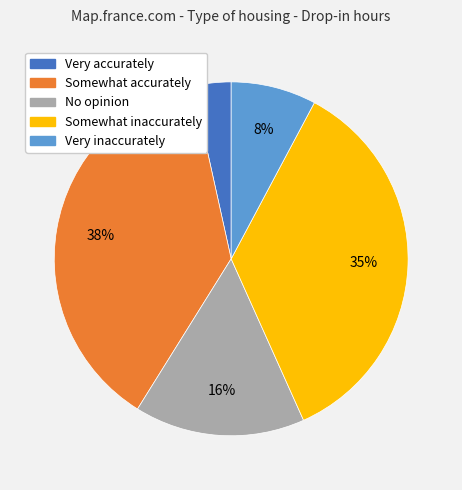

Does Very inaccurately represent more than half of the total?

No